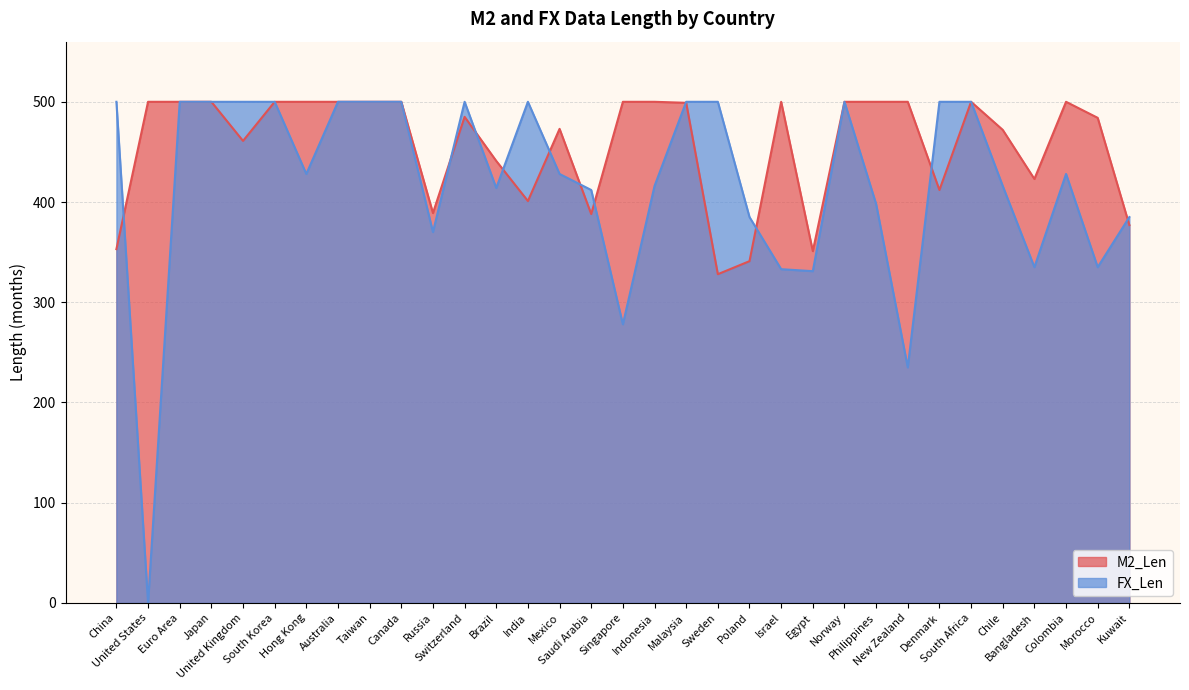

What are all the series names shown in the legend?

M2_Len, FX_Len